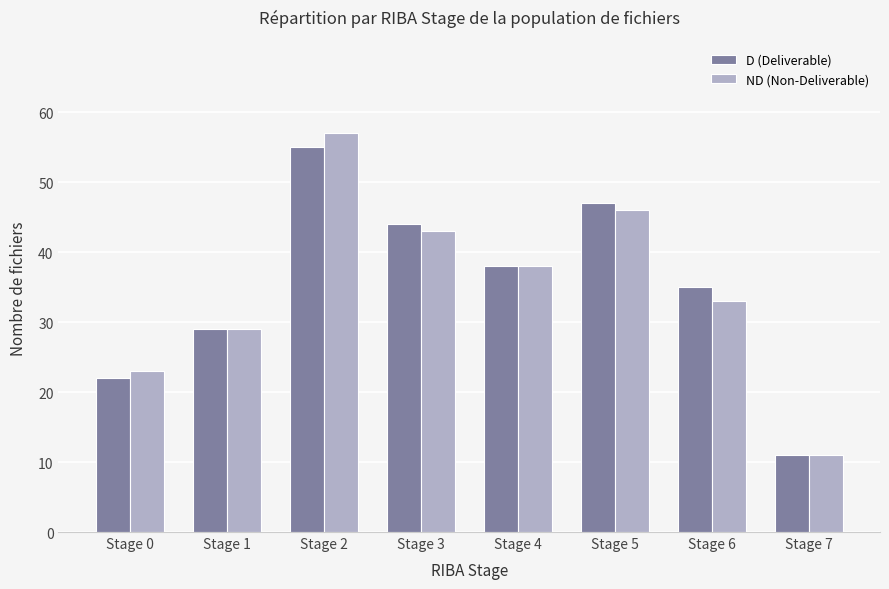

What is the total value across all series at Stage 0?

45